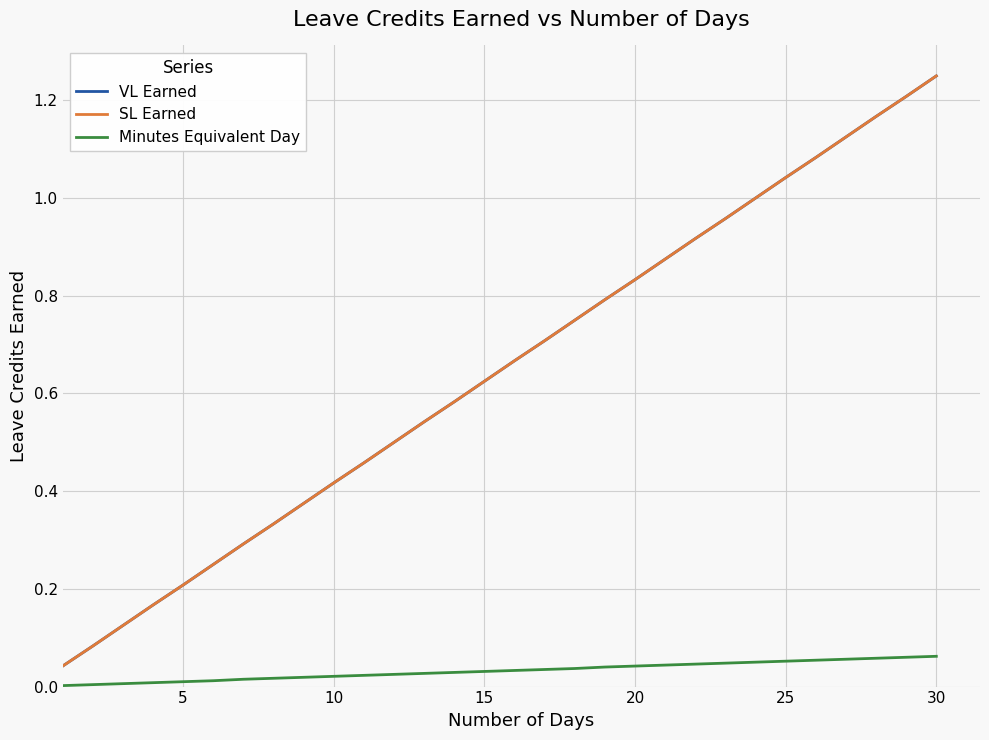

Does the chart have visible grid lines?

Yes